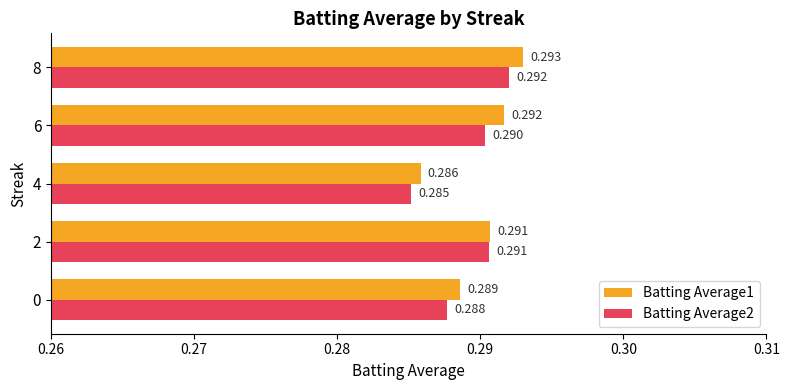

At how many categories does at least one series exceed 0?

5